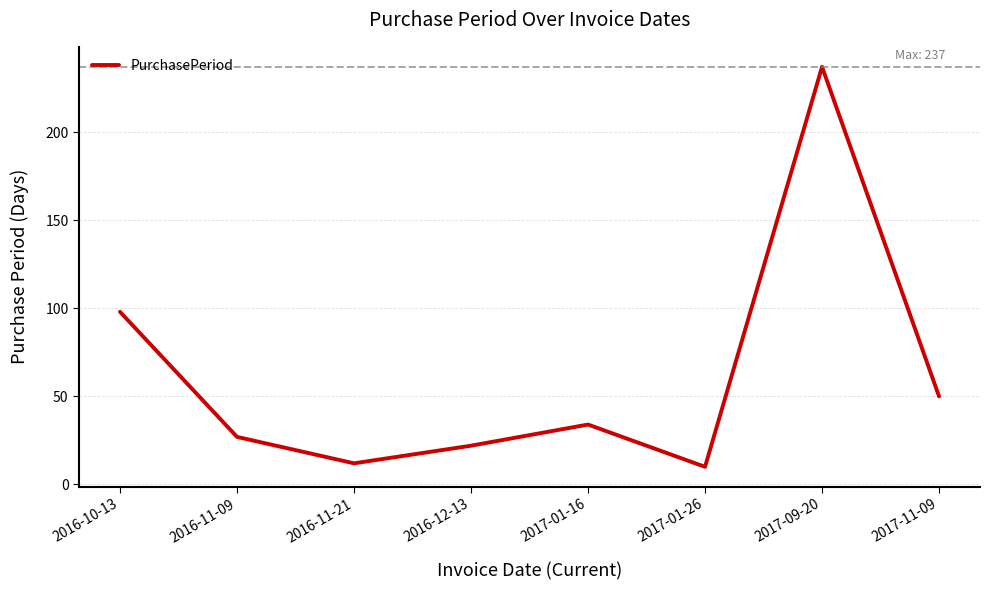

Where is the first local minimum?

2016-11-21